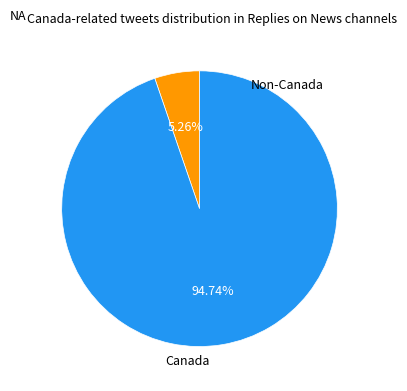

How many segments does this pie chart have?

2